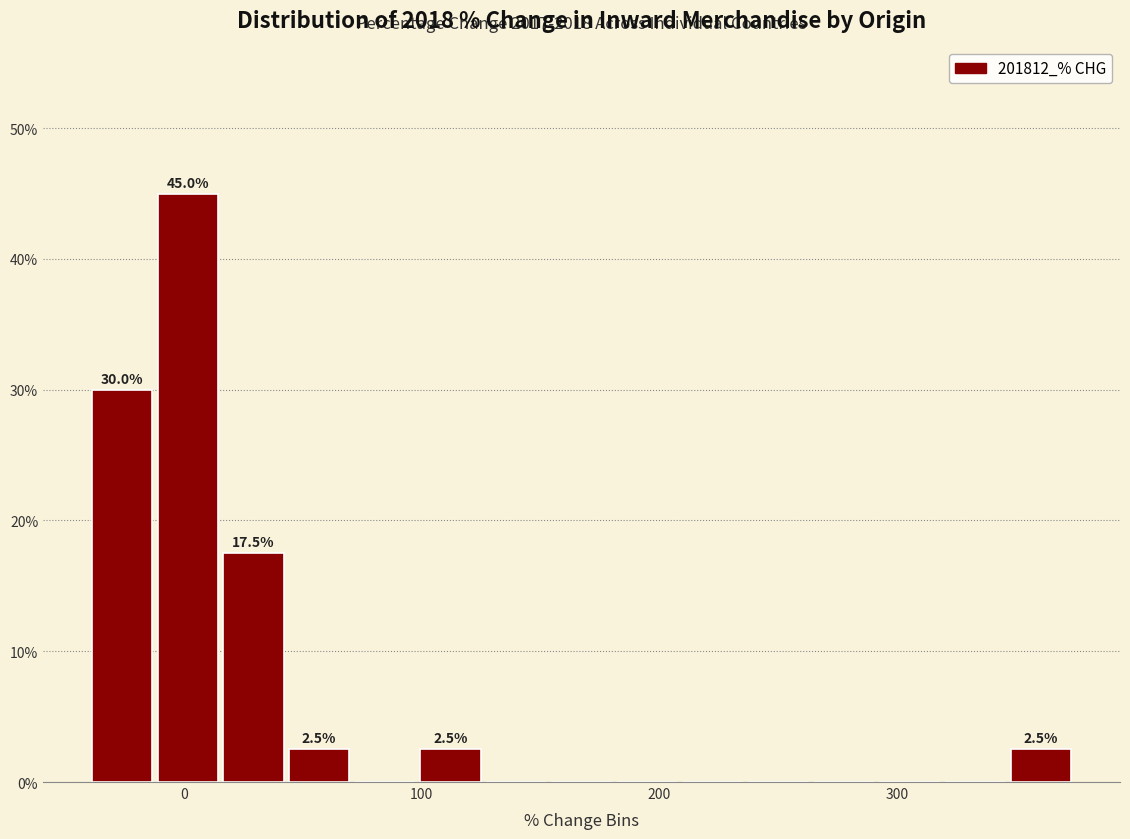

Read against the x-axis, roughly where is the centre of the tallest bar?

0